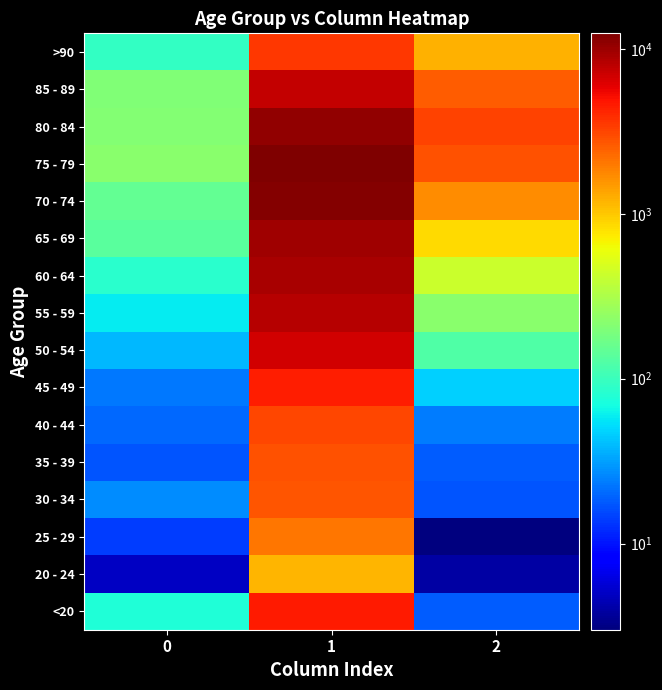

Between 0 and 1, which is larger?

1